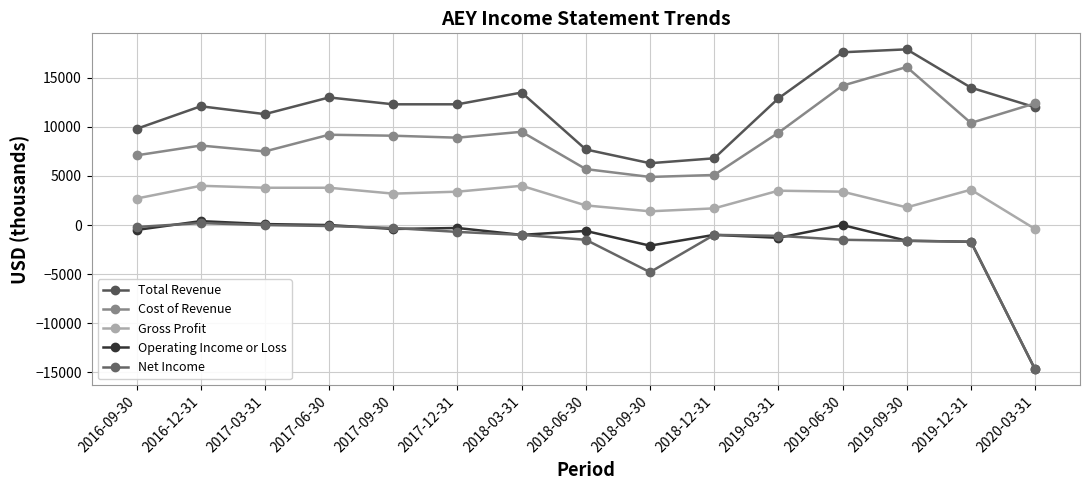

True or false: Operating Income or Loss has more than 0 interior local peaks.

True